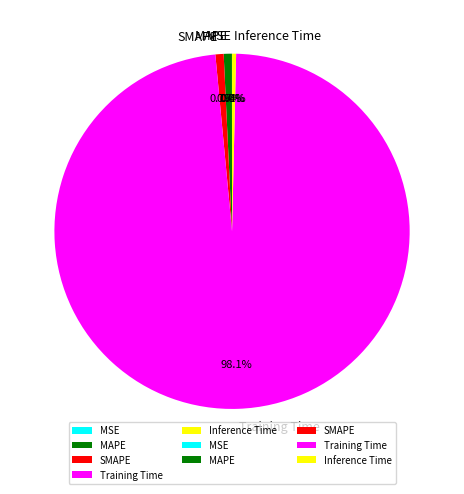

Is the sum of MAPE and Inference Time greater than half?

No